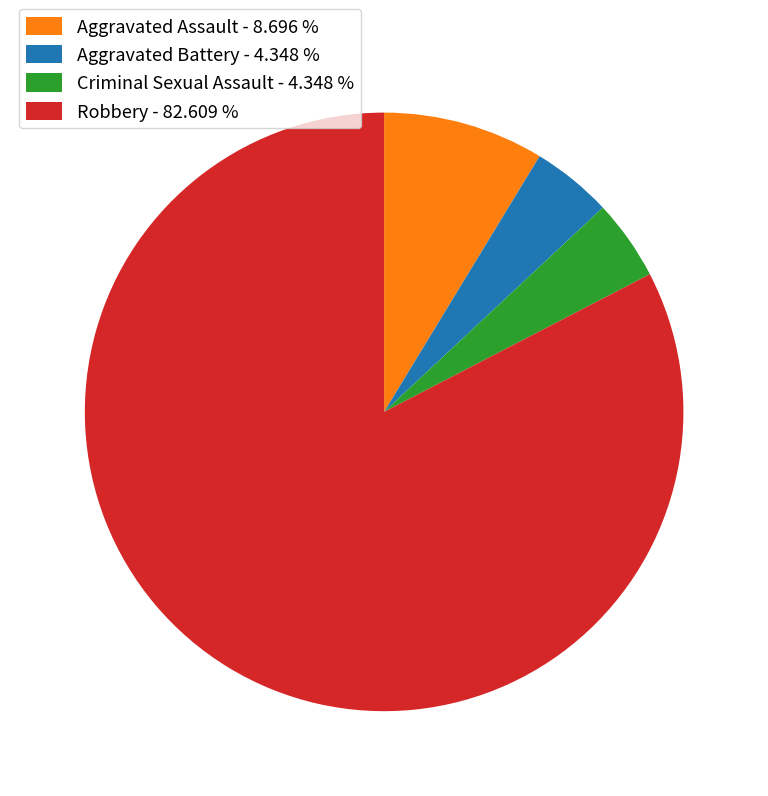

Between Aggravated Assault - 8.696 % and Criminal Sexual Assault - 4.348 %, which is larger?

Aggravated Assault - 8.696 %